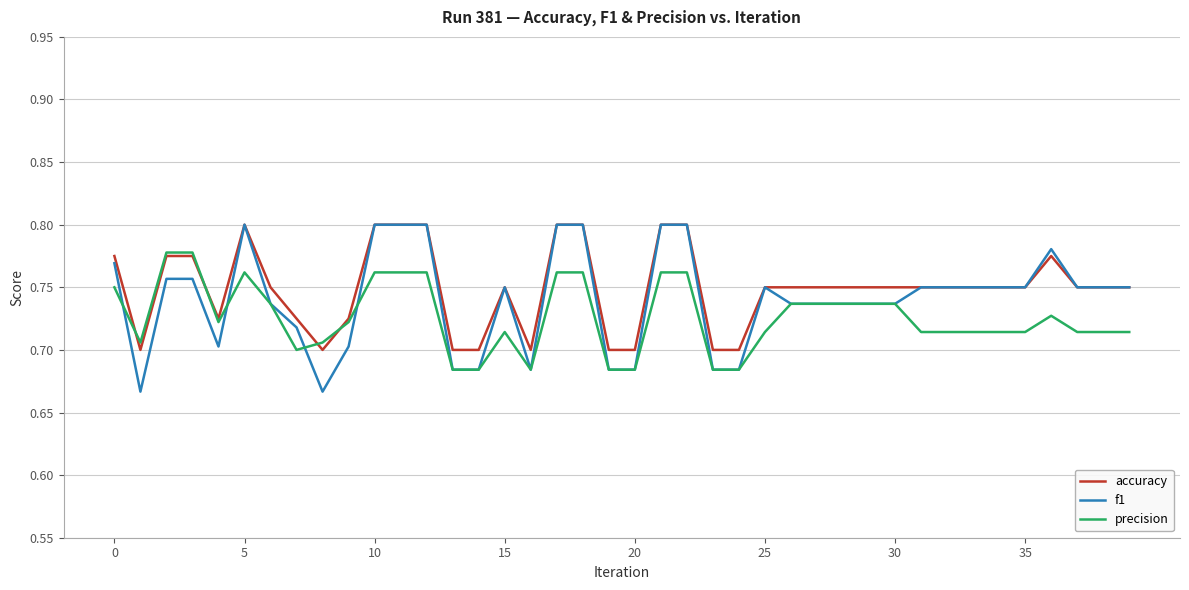

How many lines are shown in the chart?

3